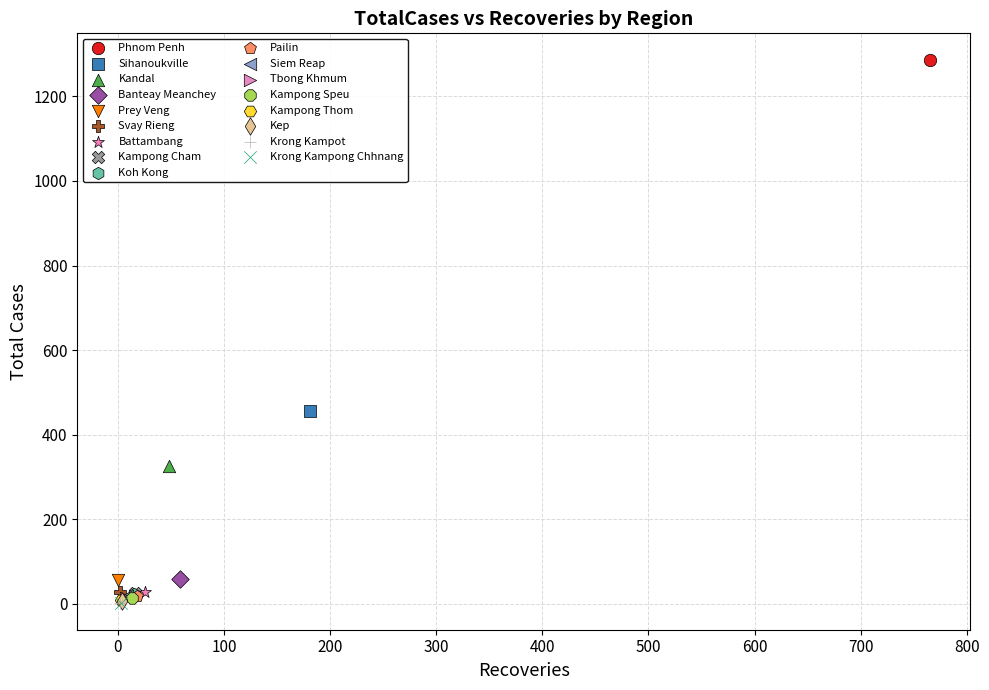

What are all the series names shown in the legend?

Phnom Penh, Sihanoukville, Kandal, Banteay Meanchey, Prey Veng, Svay Rieng, Battambang, Kampong Cham, Koh Kong, Pailin, Siem Reap, Tbong Khmum, Kampong Speu, Kampong Thom, Kep, Krong Kampot, Krong Kampong Chhnang